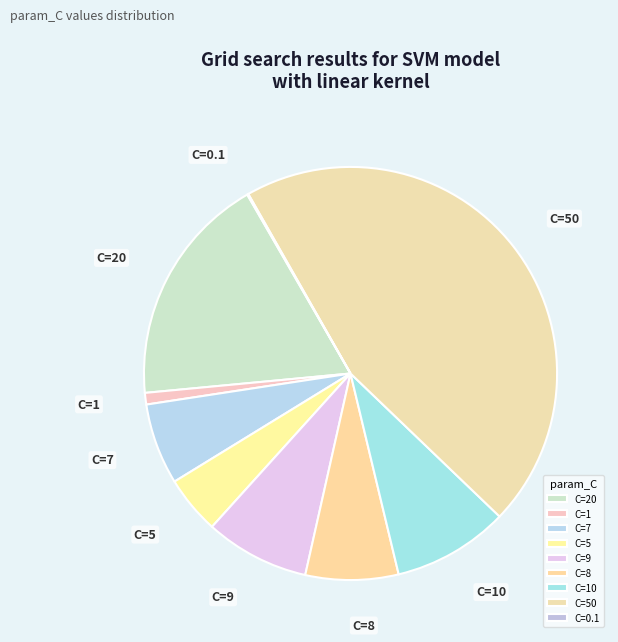

Is the sum of C=20 and C=5 greater than half?

No